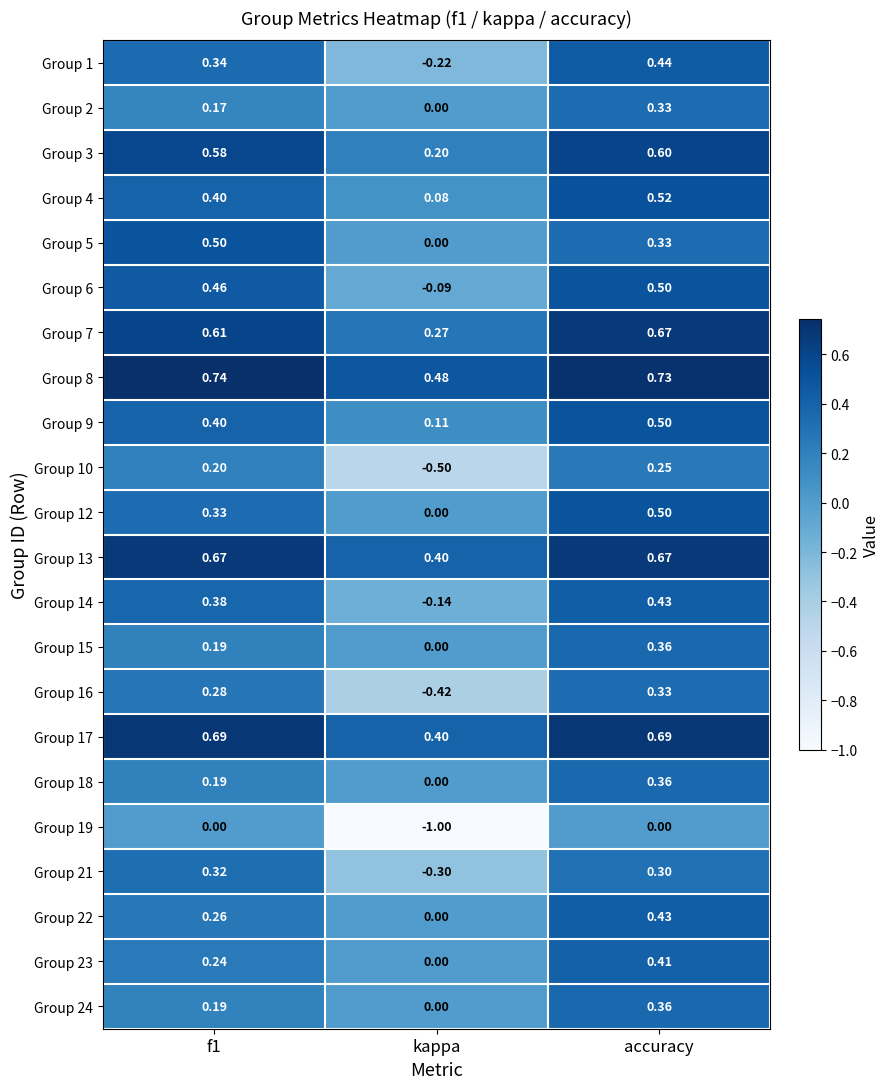

At which label is Group 23 closest to 0?

kappa